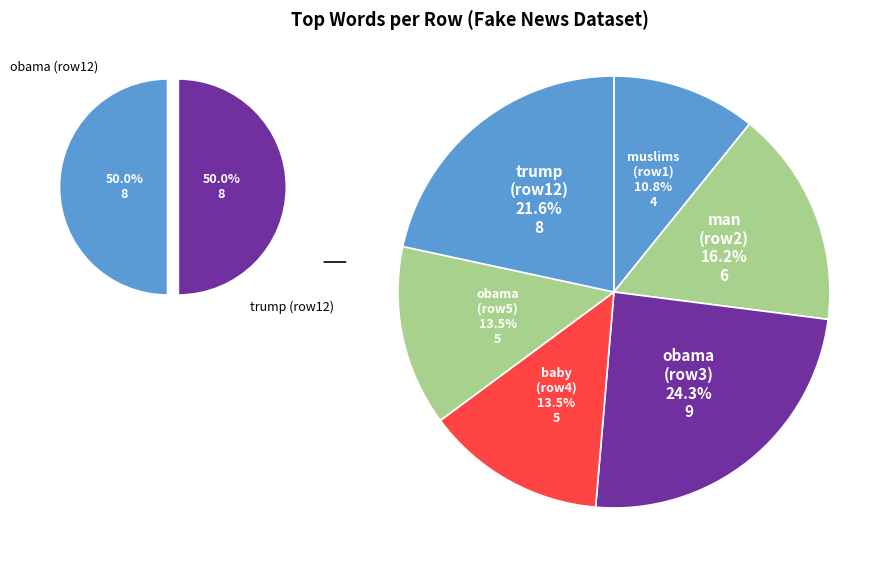

Does any single category account for the majority?

No